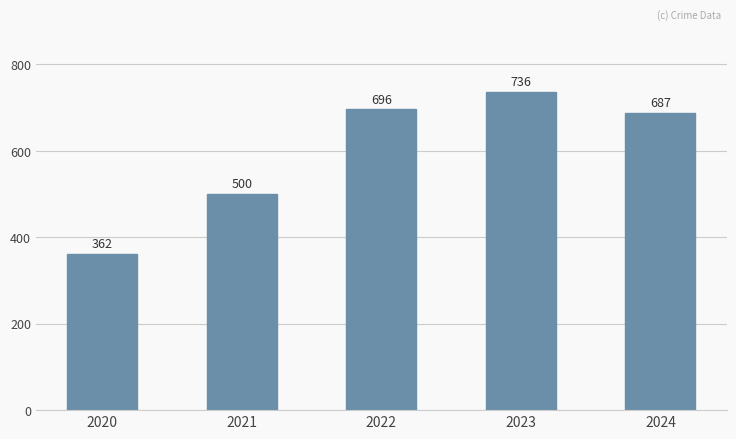

How many bars are there in total?

5